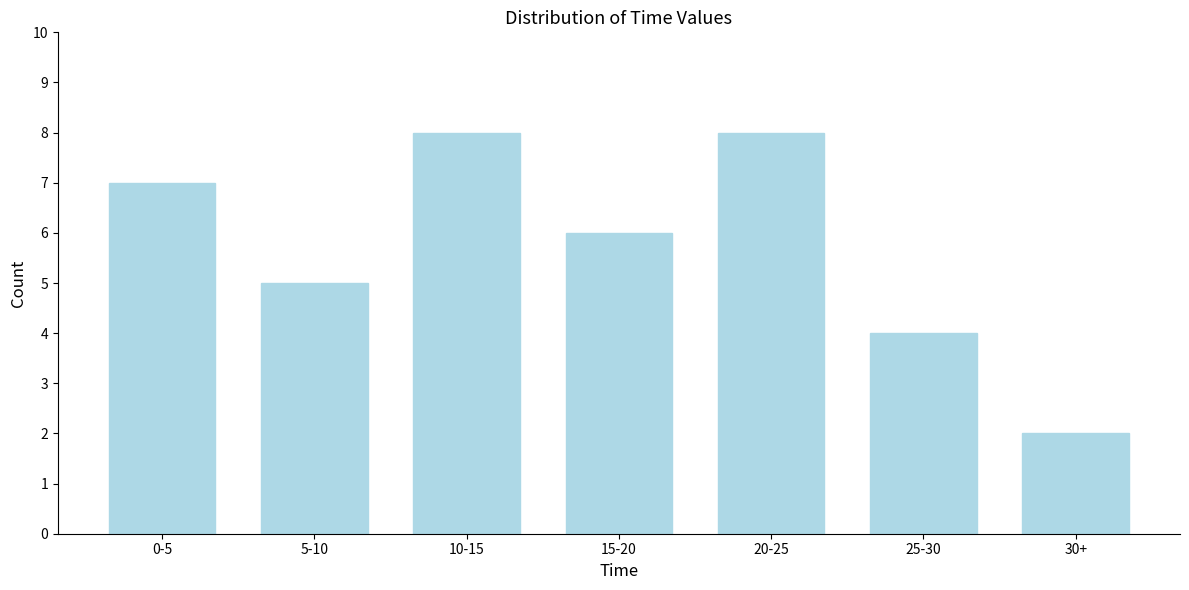

Reading left to right, extract all data points from this chart.

7	5	8	6	8	4	2